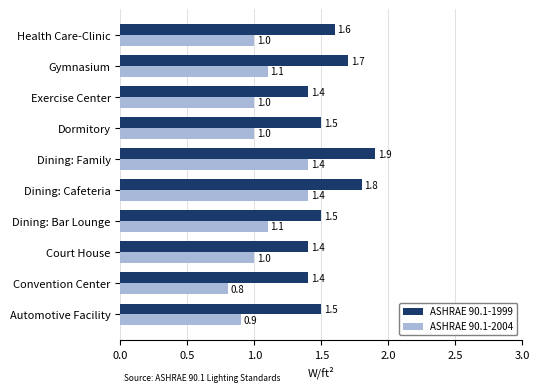

Rank the series at Dining: Family from lowest to highest value.

ASHRAE 90.1-2004, ASHRAE 90.1-1999